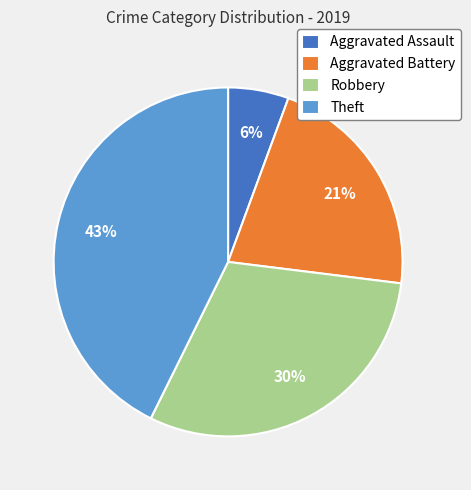

To the nearest percent, what is the combined percentage of Theft and Robbery?

73%